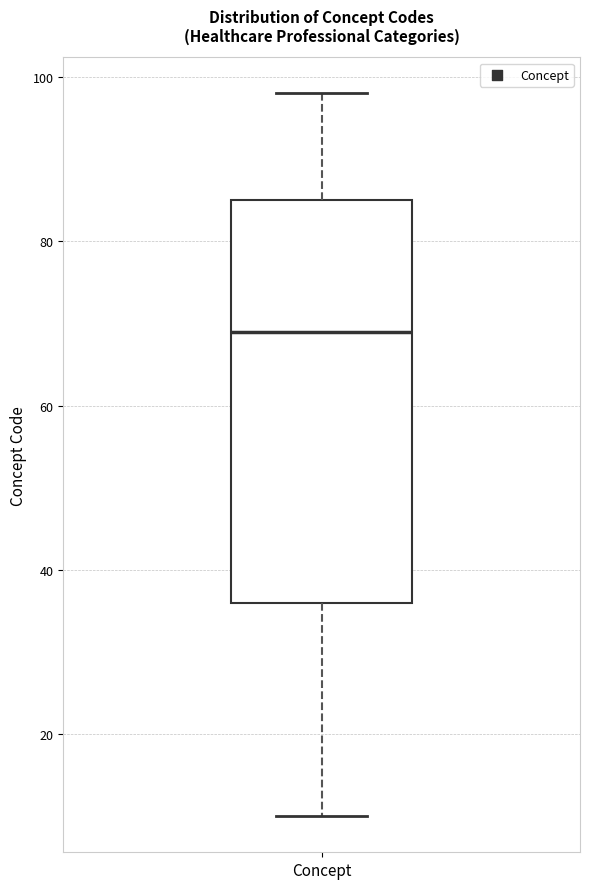

Where is the upper edge of the box for Concept on the y-axis? The values are not printed on the chart, so give them approximately, as read against the axis.

86